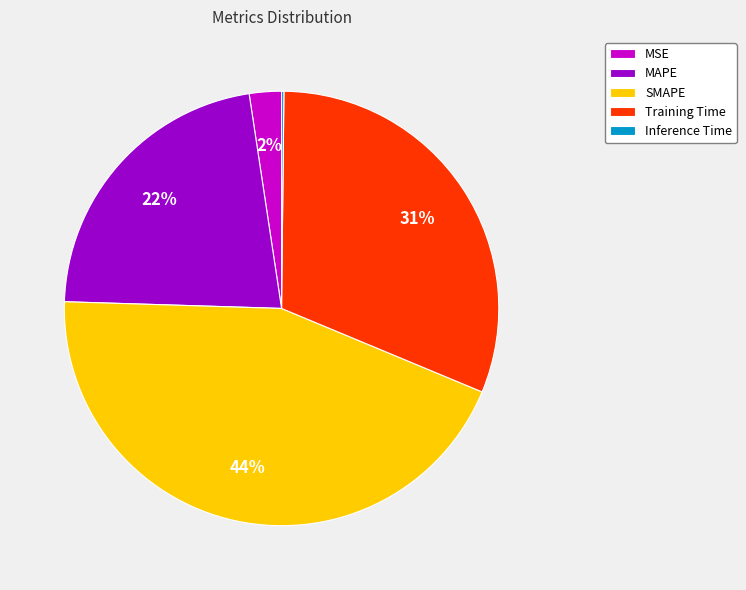

To the nearest percent, what portion does MSE represent?

2%